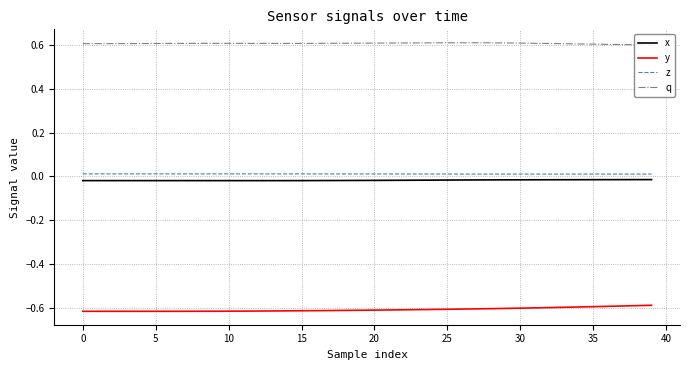

What is the label of the 2nd point from the right?

38